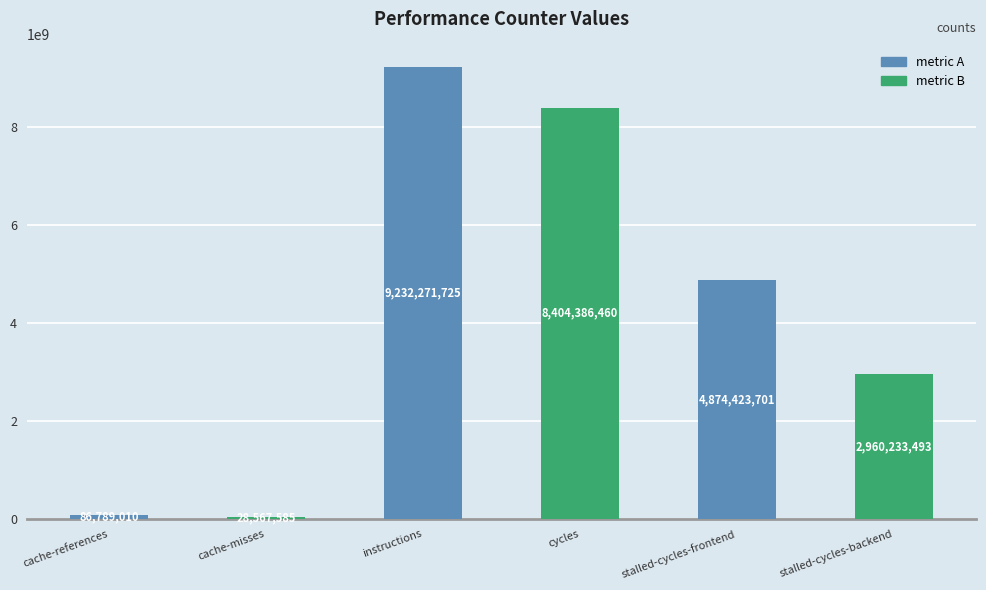

Read the value at cache-references.

86789010